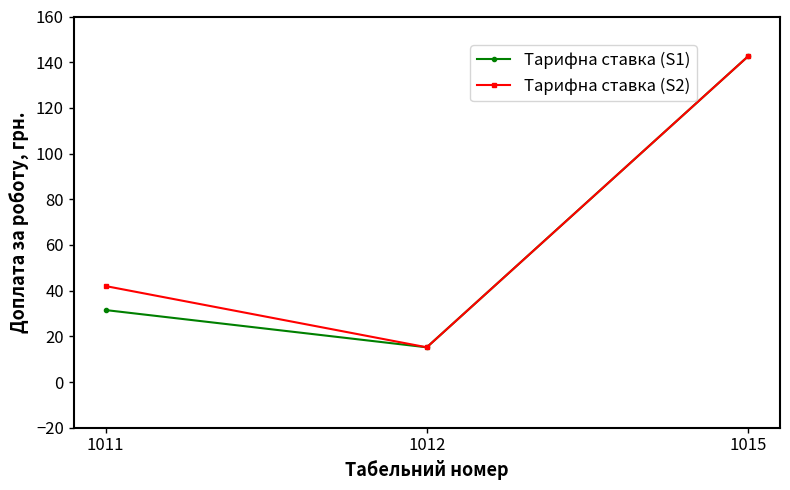

How many data points does each series have?

3